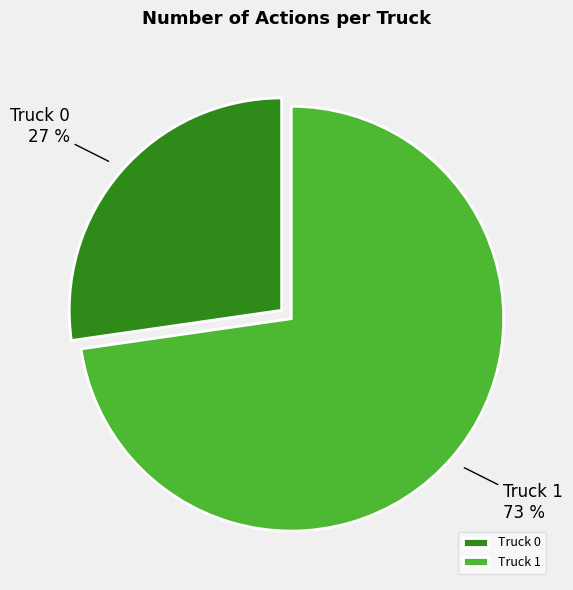

What percentage is the Truck 1 slice, to the nearest percent?

73%